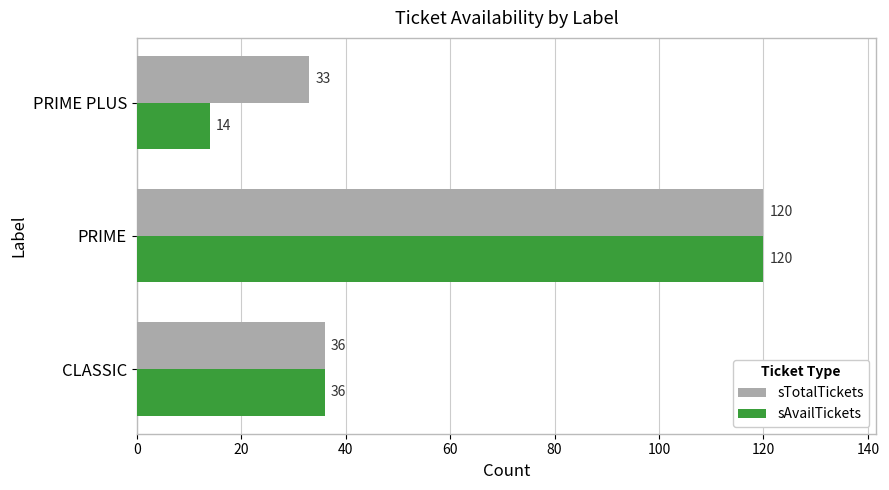

List the labels in order of sTotalTickets value, smallest first.

PRIME PLUS, CLASSIC, PRIME